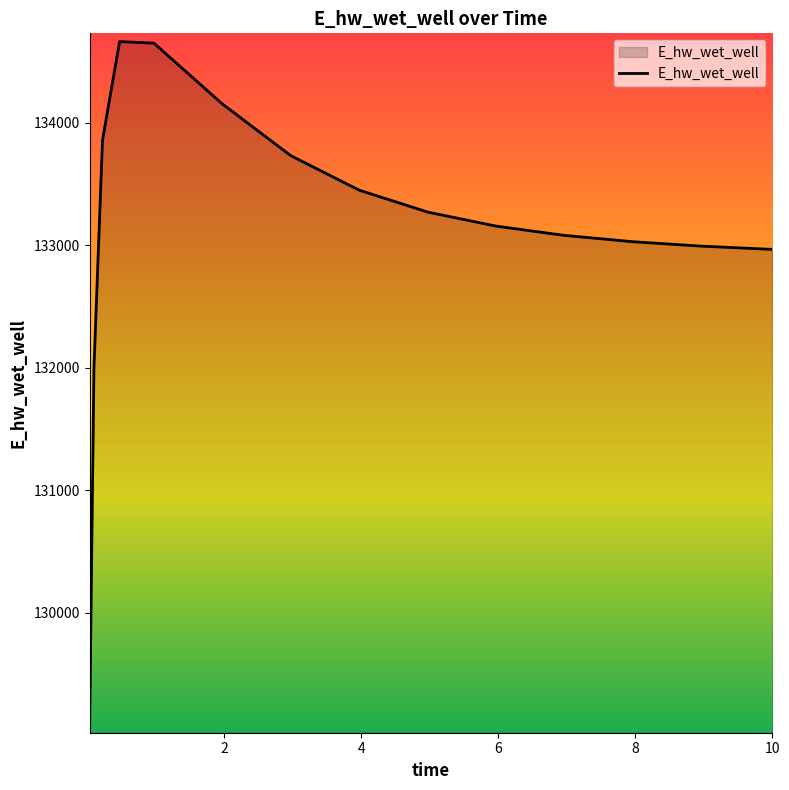

What is the minimum value shown in the chart?

129083.7